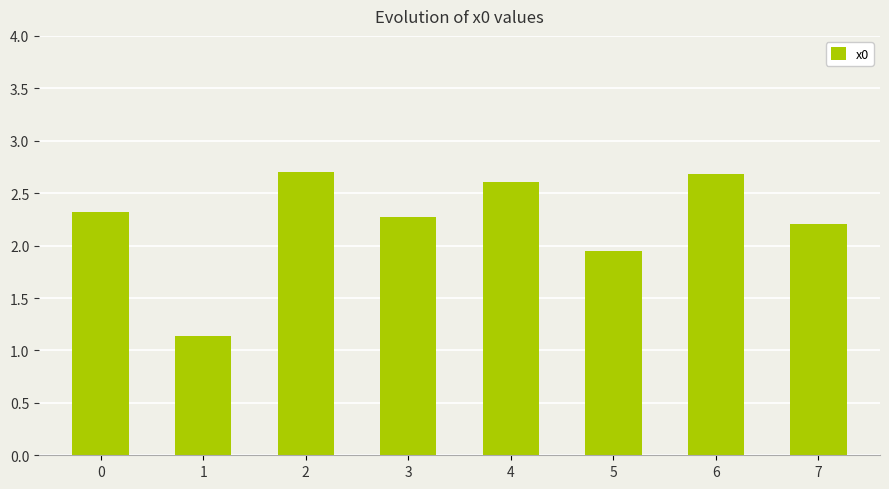

How many values exceed 2?

6